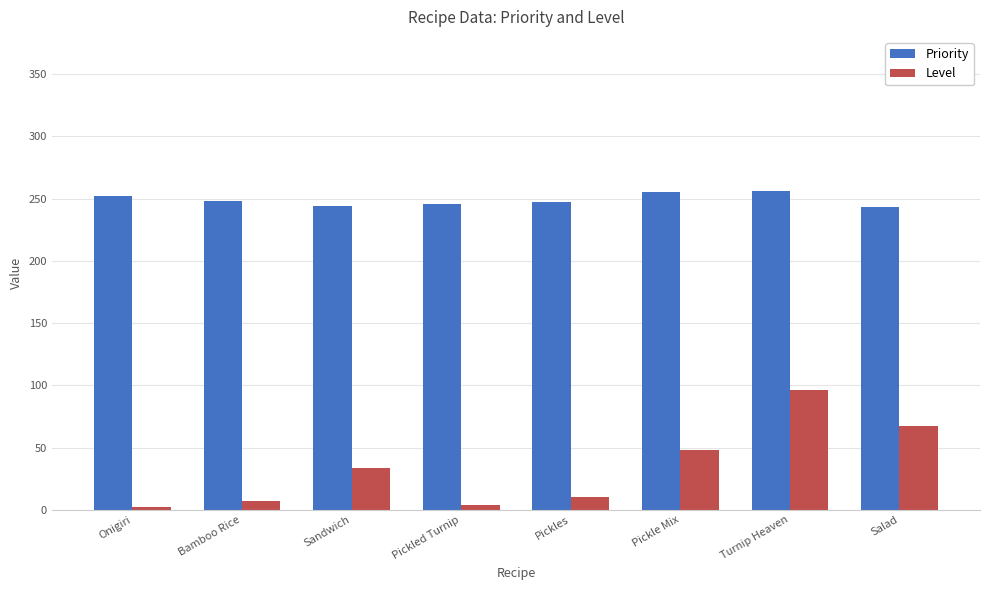

Which series has the widest spread of values?

Level